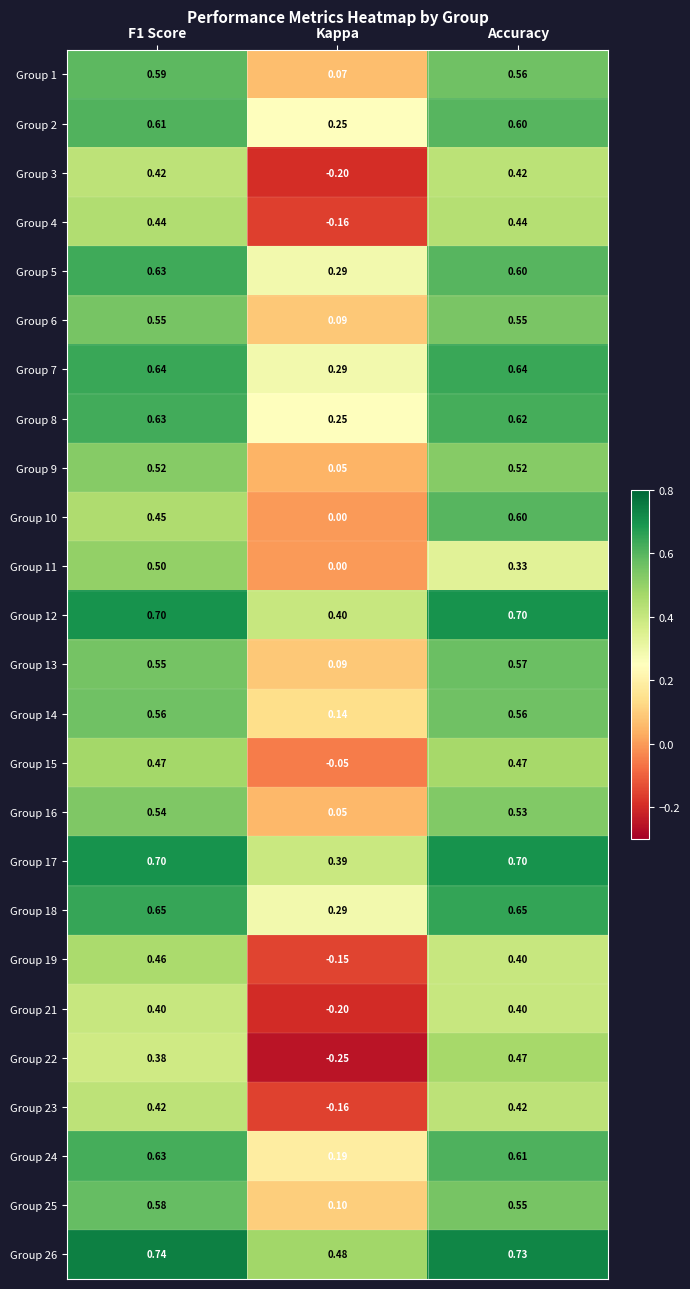

What is the difference between the highest and lowest values at Accuracy?

0.4